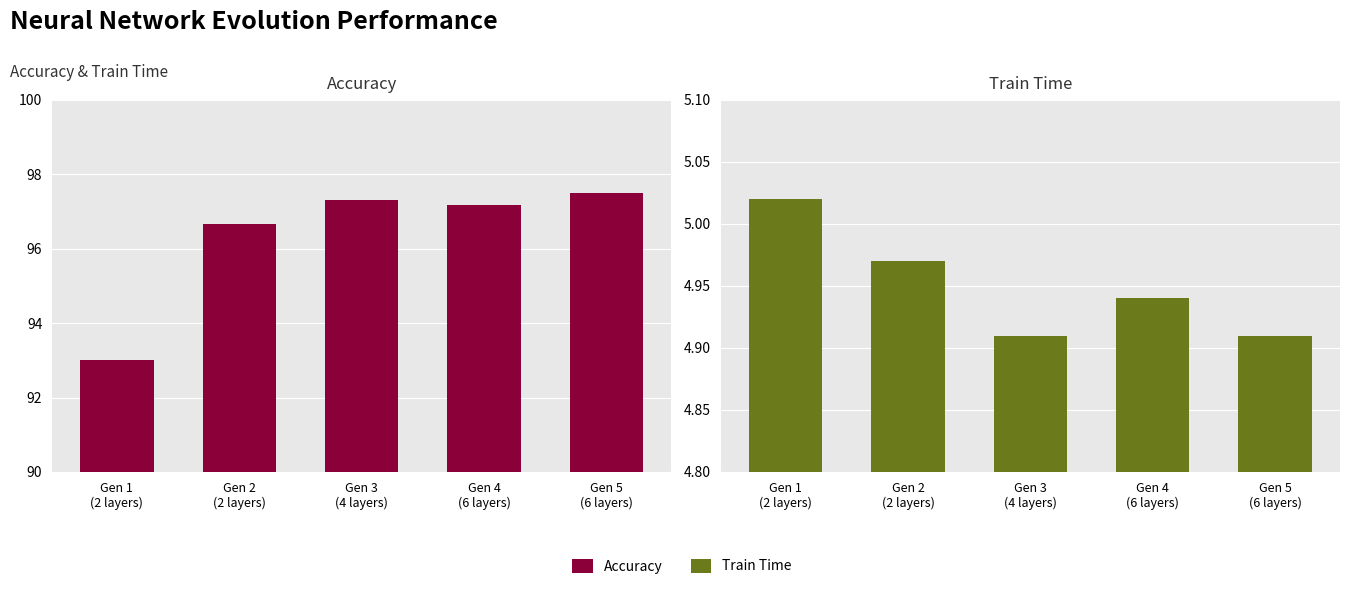

What is the value of the Accuracy bar at the 2nd from the left?

96.7